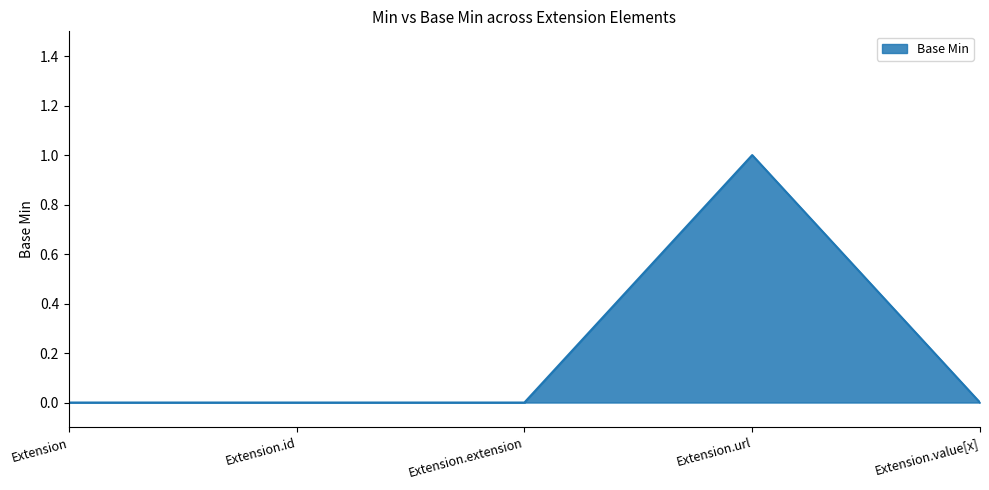

Does the chart display data point markers on the line(s)?

No